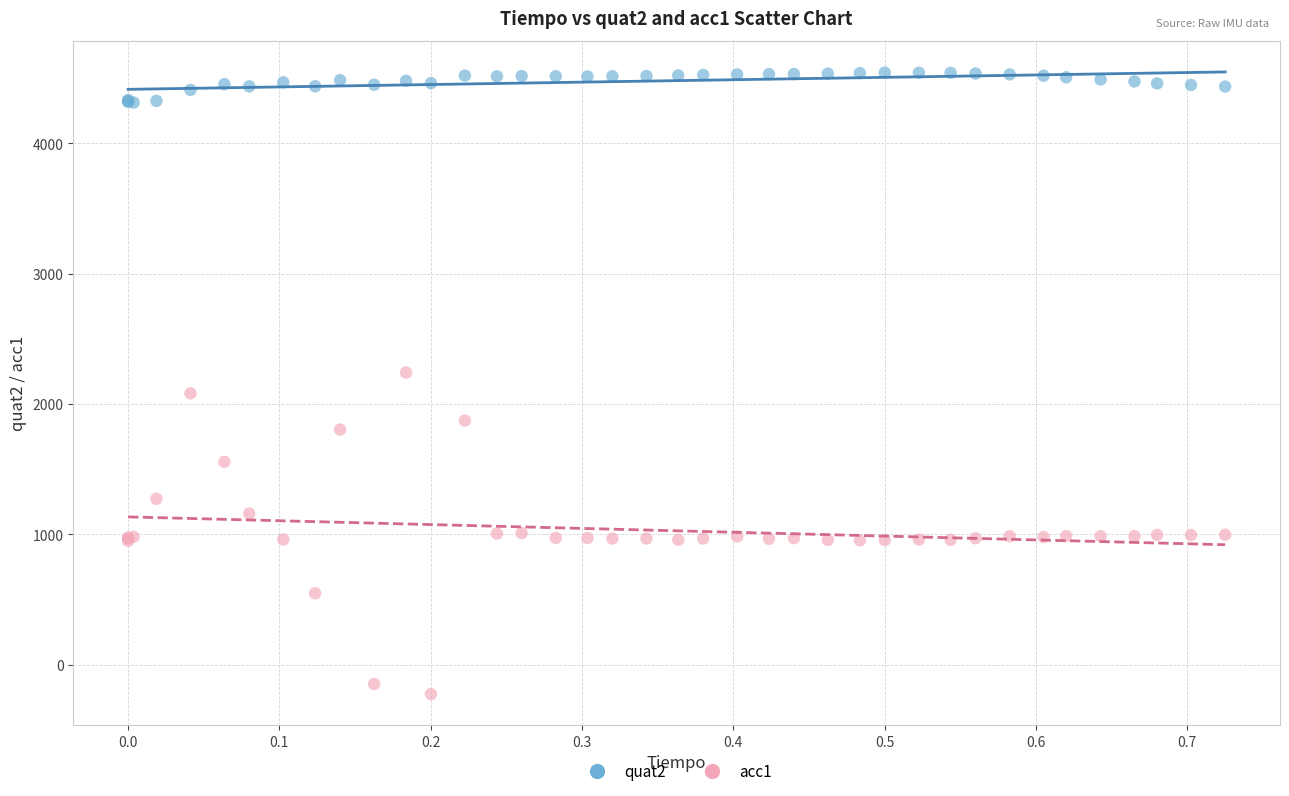

Which series has the widest spread of Y values?

acc1